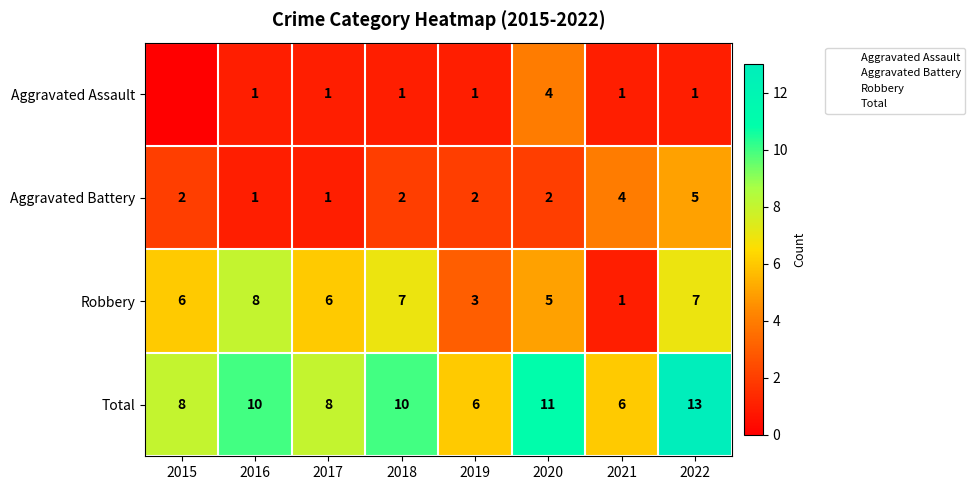

Which series has the largest range (max minus min)?

Robbery